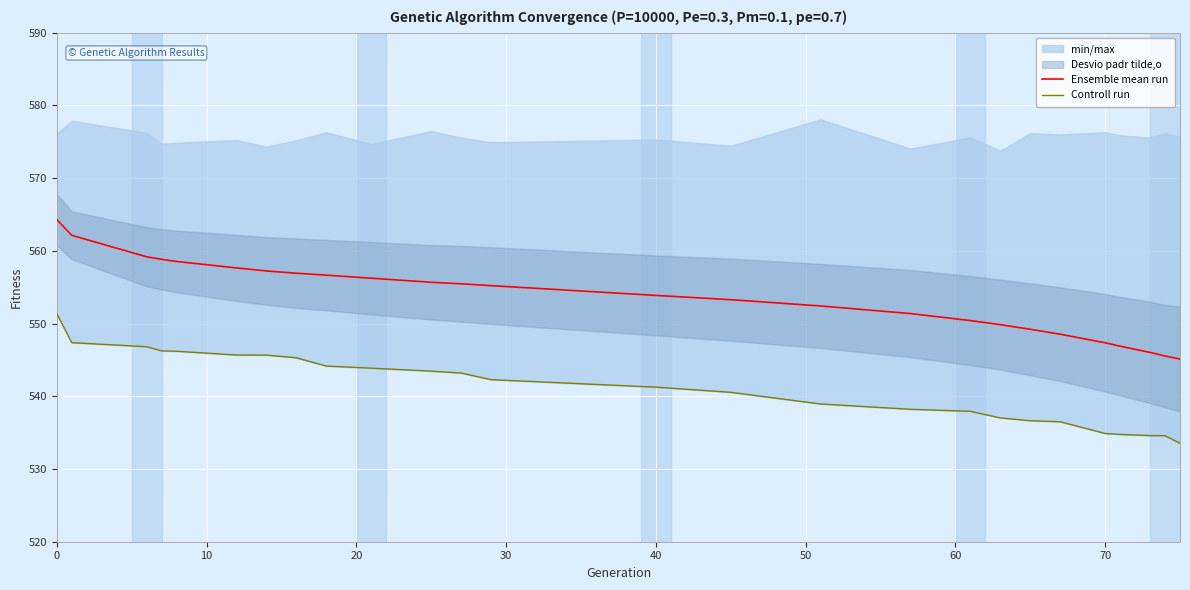

What is the lowest value of the Ensemble mean run series?

545.1